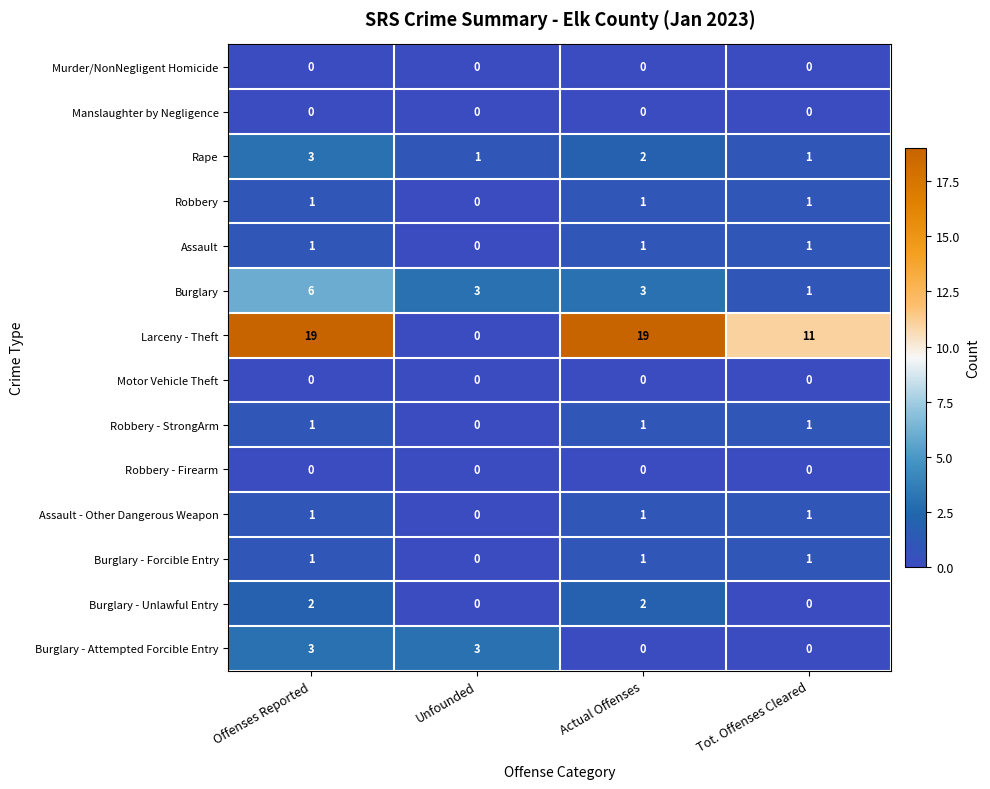

How many distinct data groups are displayed?

14